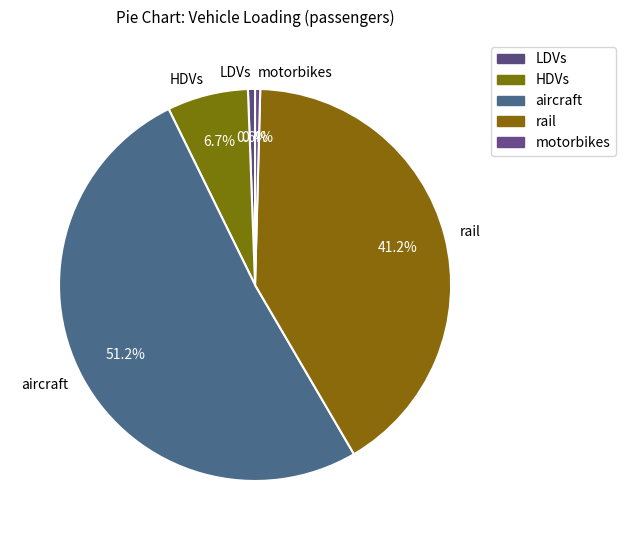

What is the largest slice in the pie chart?

aircraft